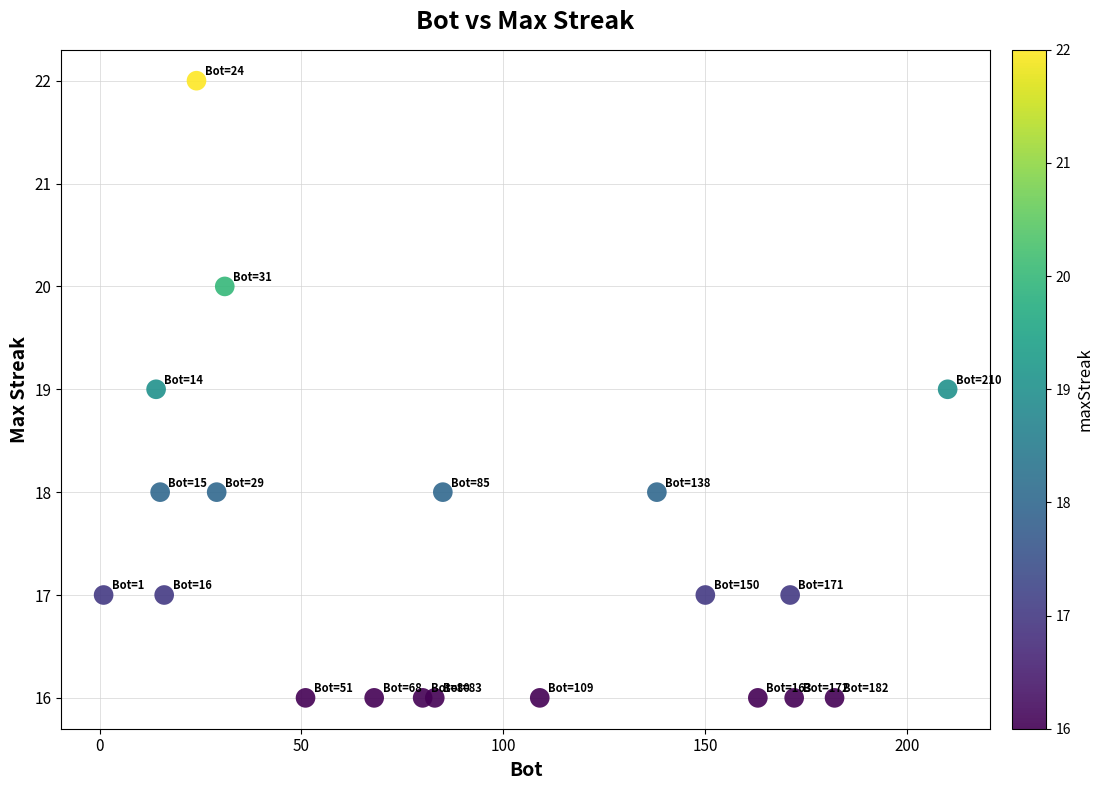

What is the range of X values (max minus min)?

209